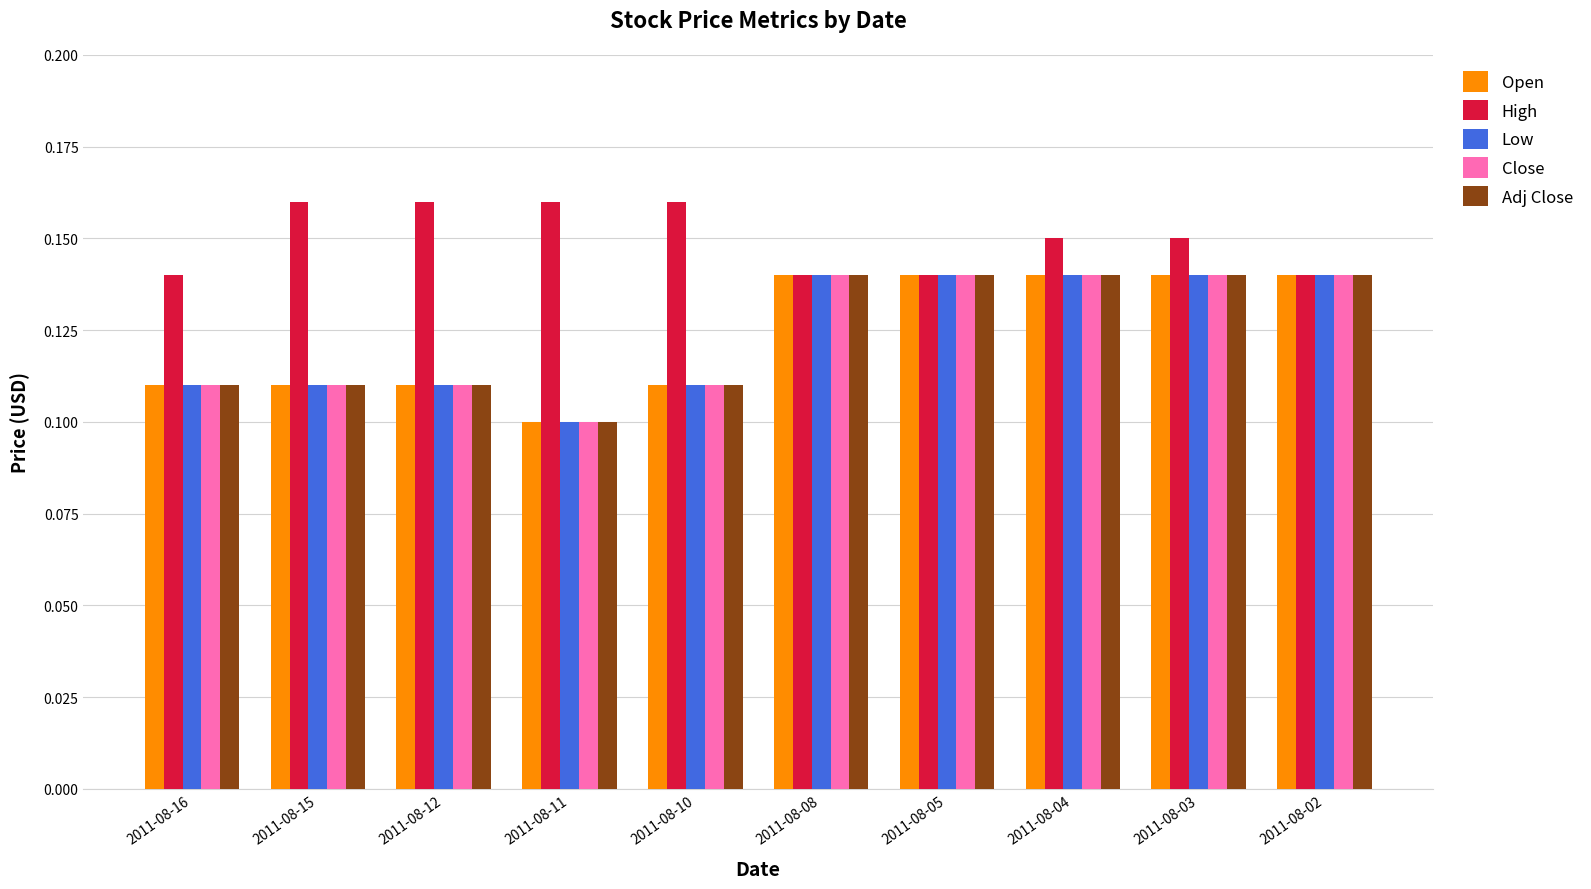

What is the sum of the High values at 2011-08-02 and 2011-08-15?

0.3